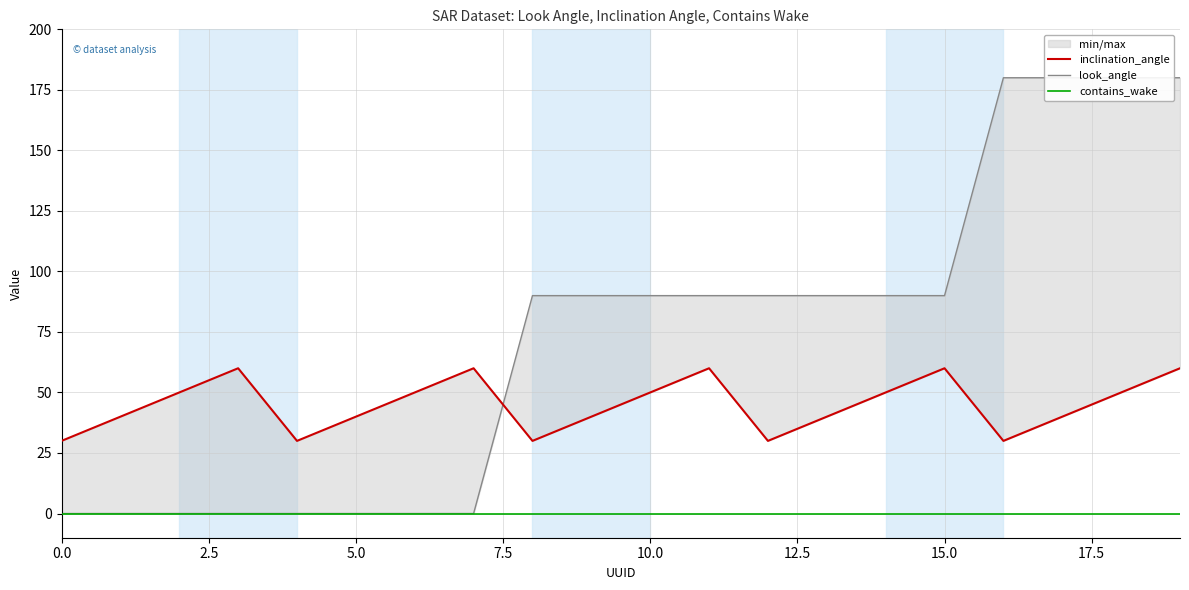

The look_angle series shows 90 at 9. True or false?

True